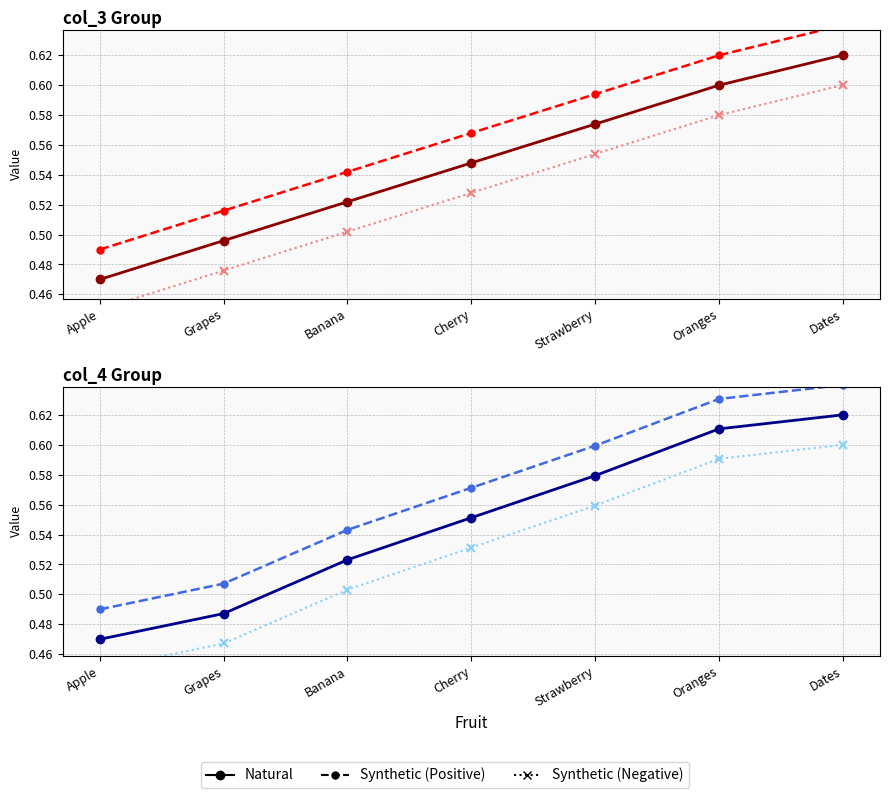

At which label is Synthetic (Negative) closest to 0?

Apple